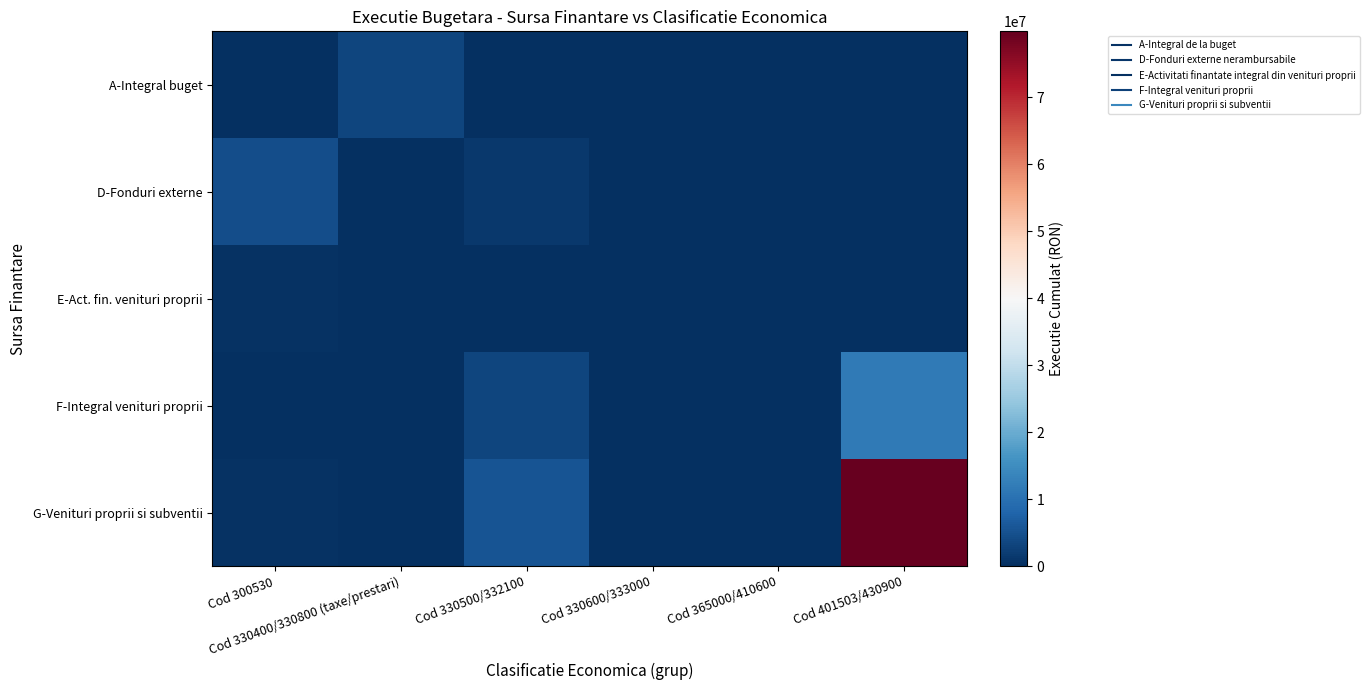

Which category has the lowest value across all series?

Cod 330600/333000